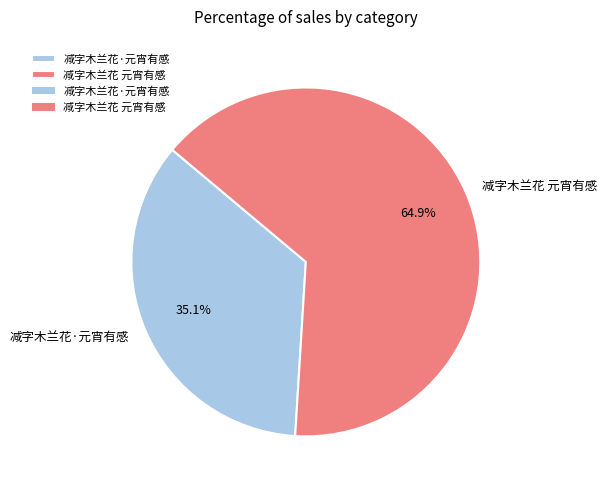

True or false: 减字木兰花·元宵有感 accounts for 35% of the total.

True